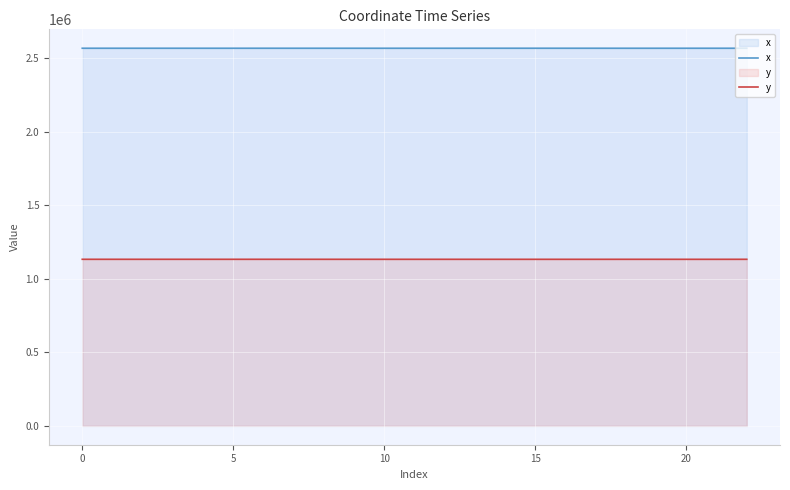

What is the sum of all y values?

26043786.3